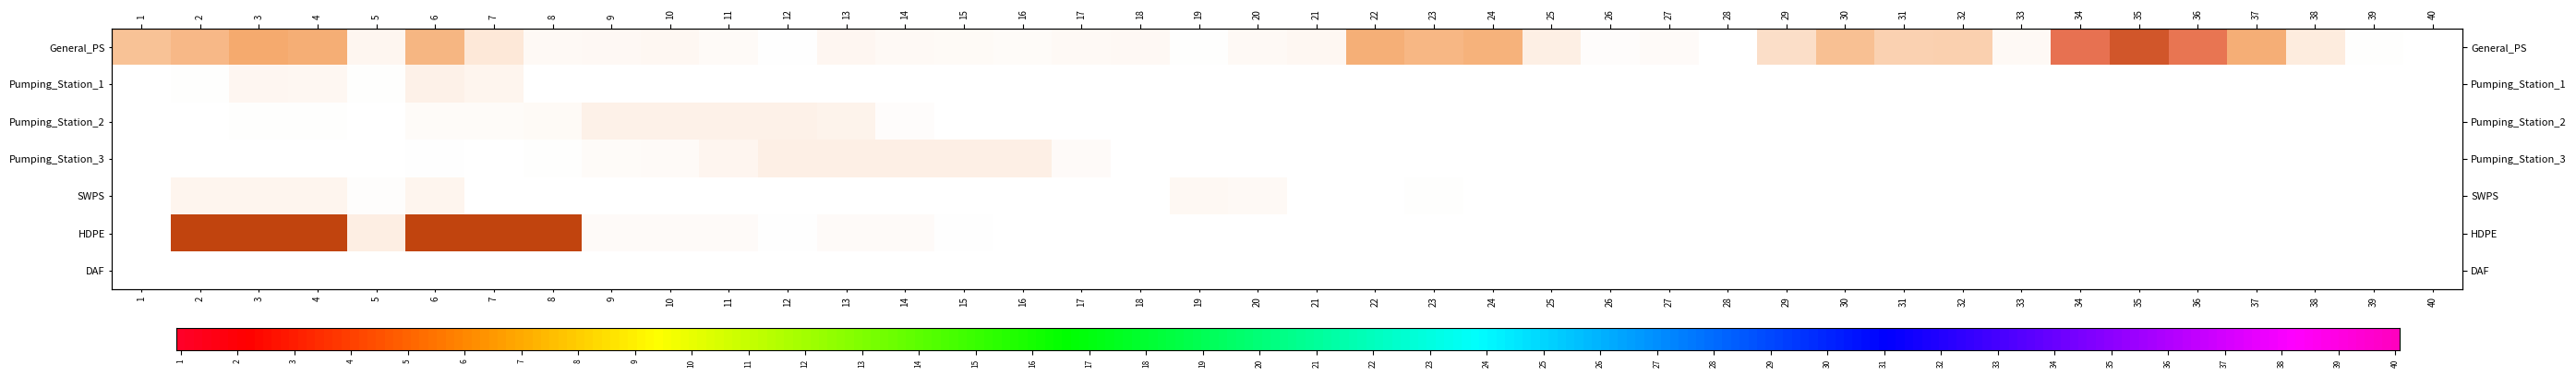

How many data points in SWPS are above 0?

11